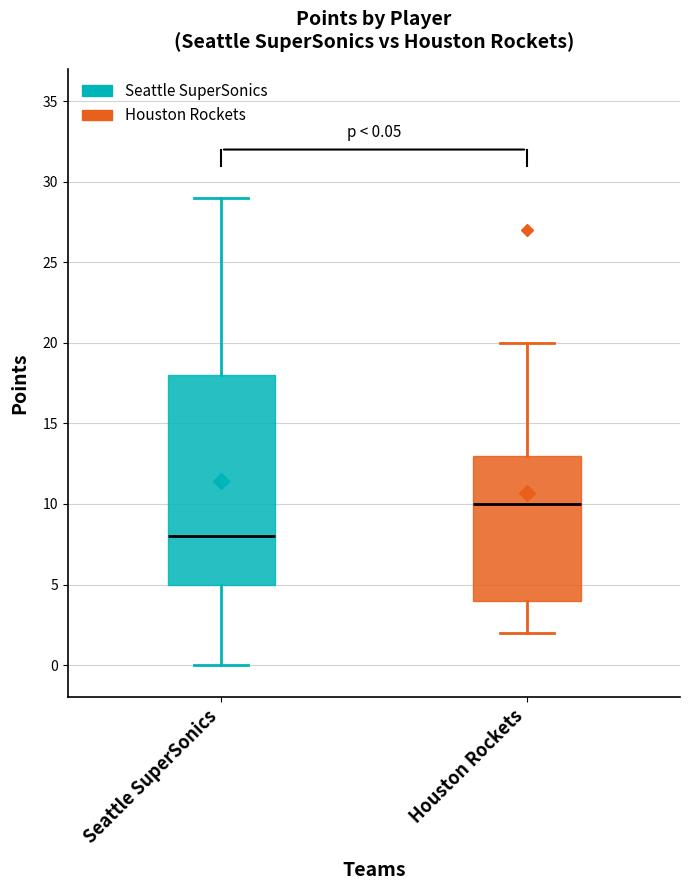

Which box's median line is the lowest?

Seattle SuperSonics